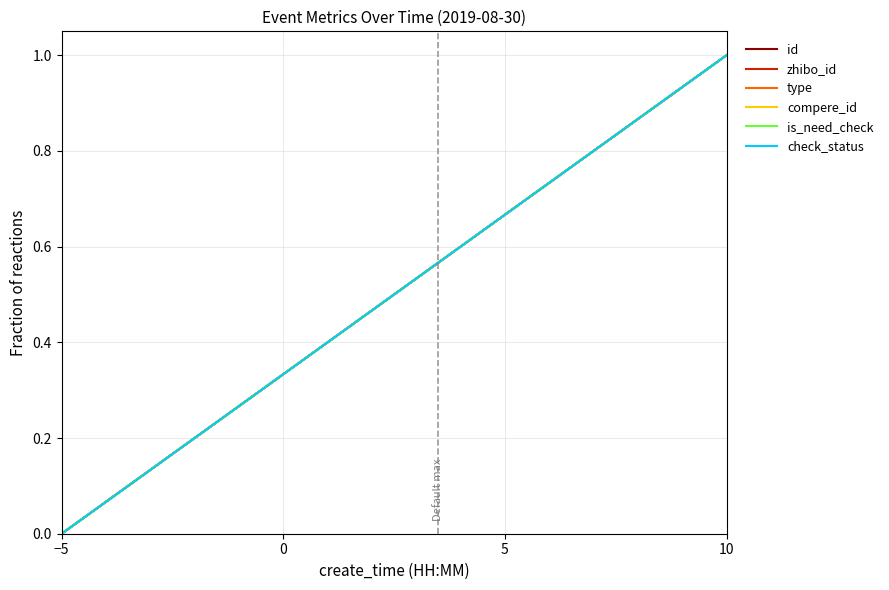

Is this an area chart (filled region under the line)?

No